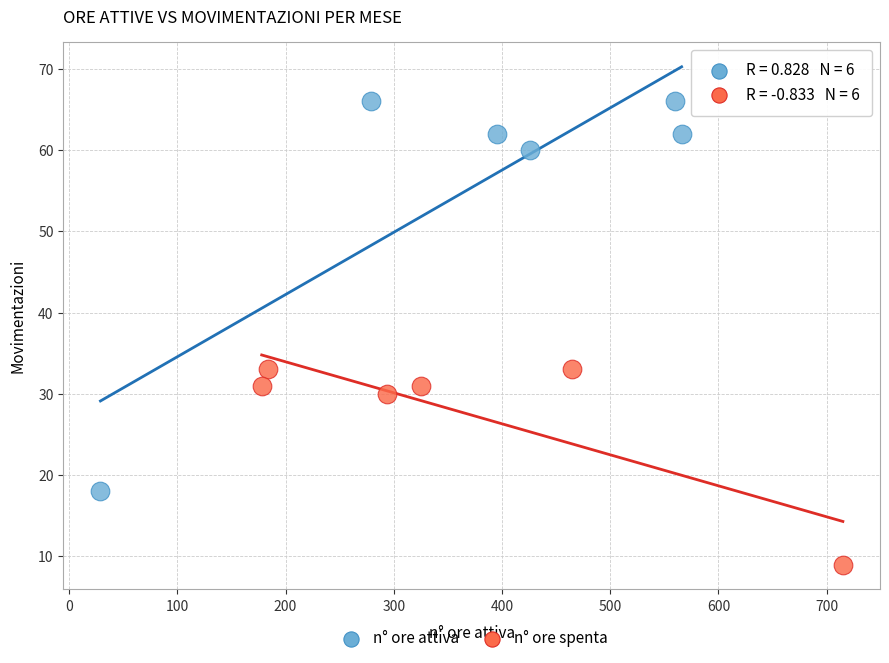

Which series reaches the maximum Y coordinate?

n° ore attiva